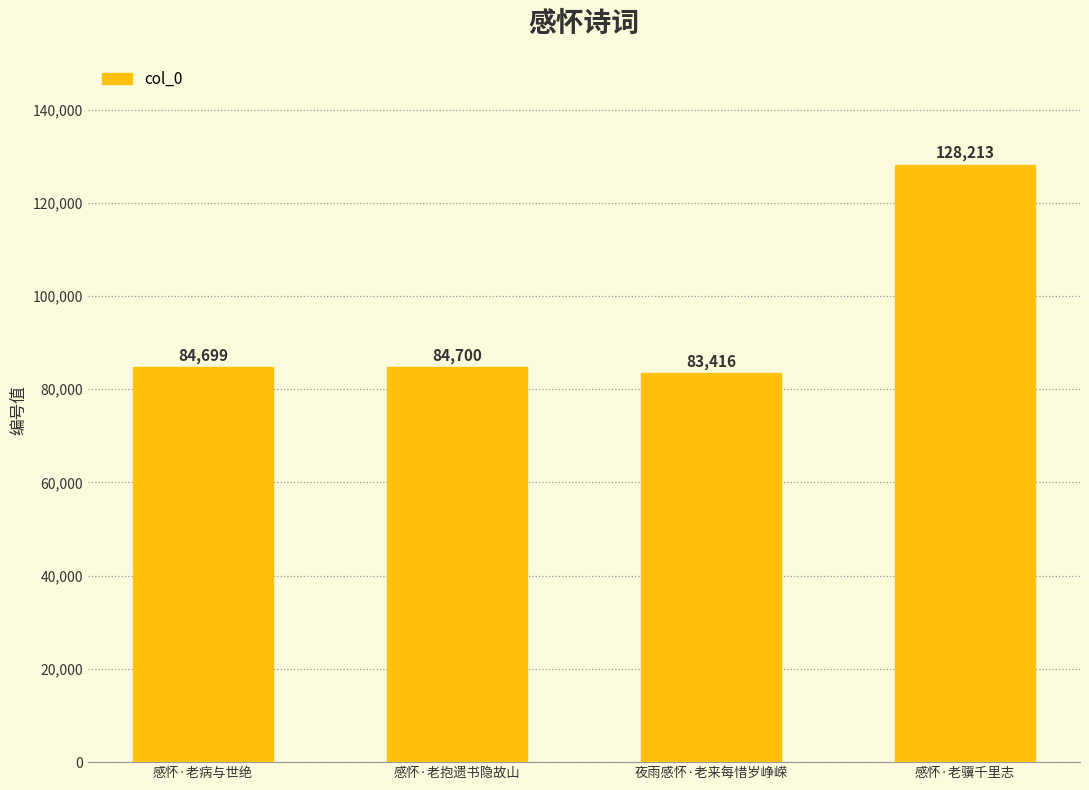

How many bars are there in total?

4